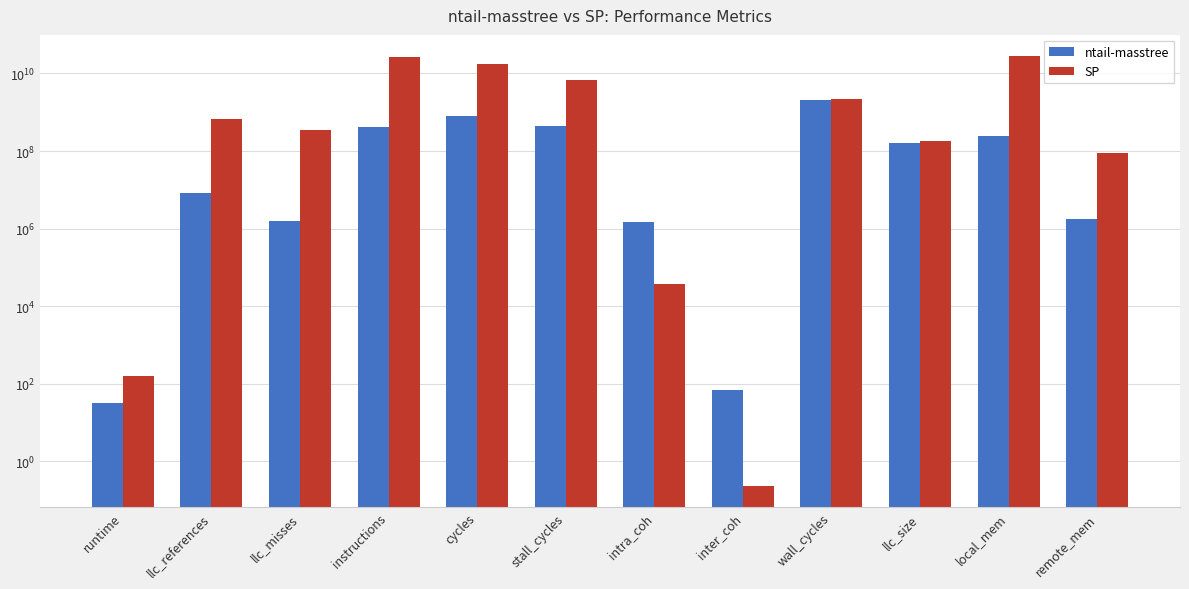

How many data points does each series have?

12